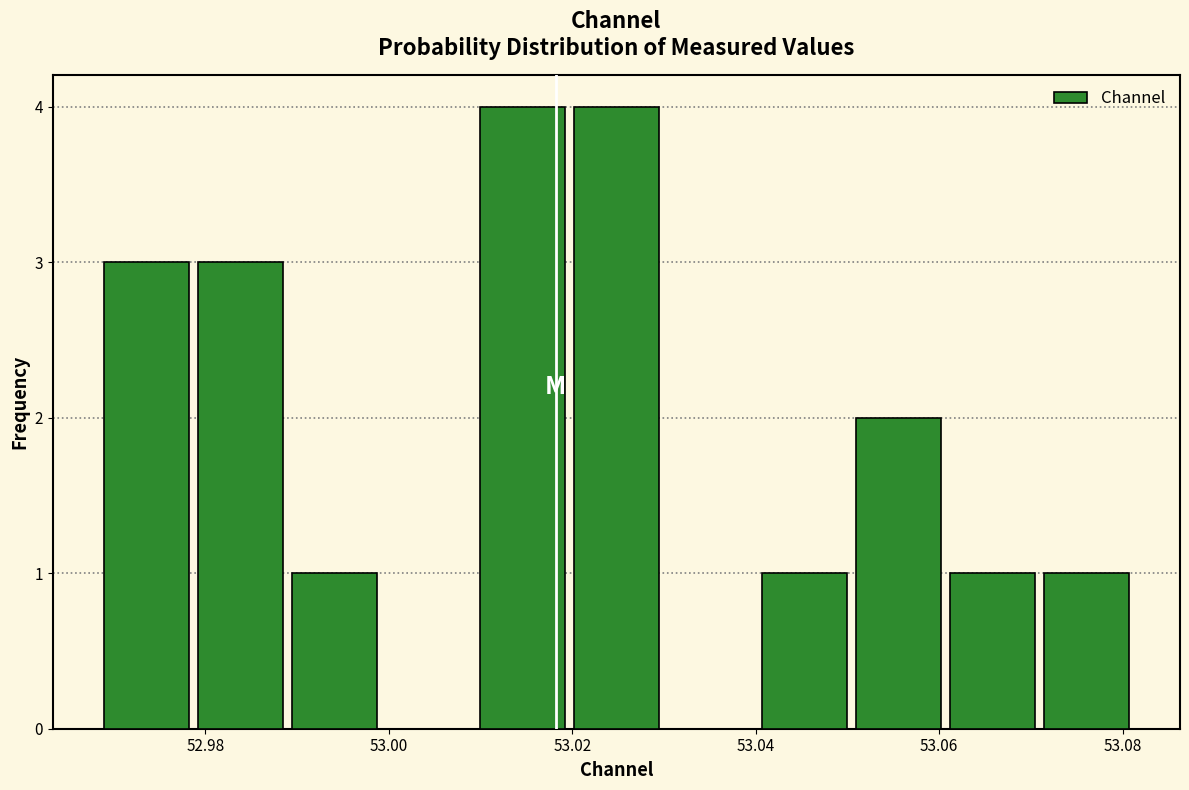

How tall is the bar that spans 53.060 to 53.070 on the x-axis? Neither the bar edges nor the heights are printed on the chart, so give them approximately, as read against the axes.

1